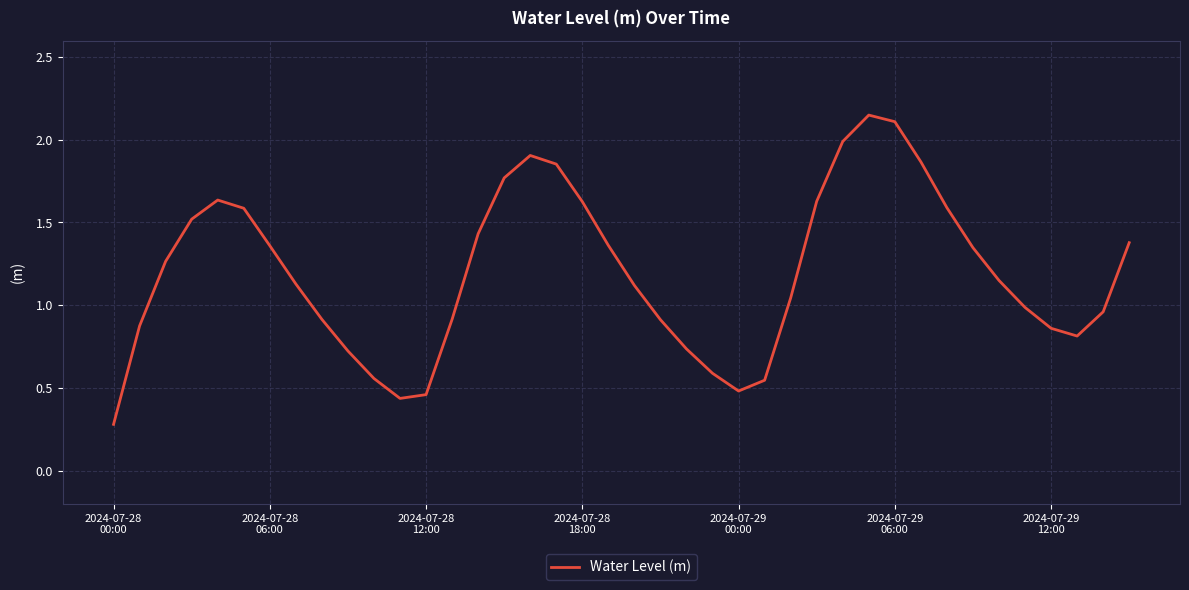

What is the smallest value displayed?

0.3